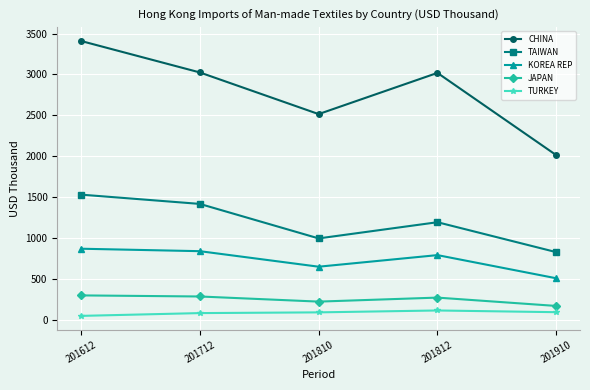

How many interior local valleys does the JAPAN series have?

1